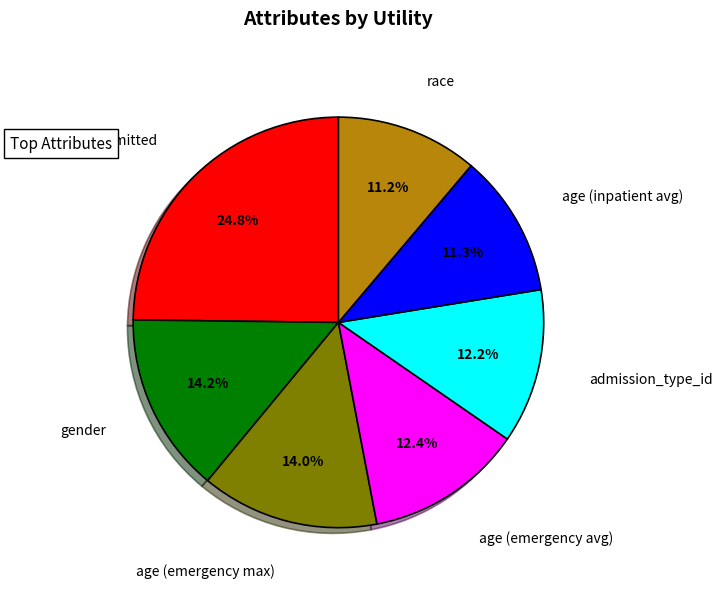

Is there any slice that represents more than half of the pie?

No